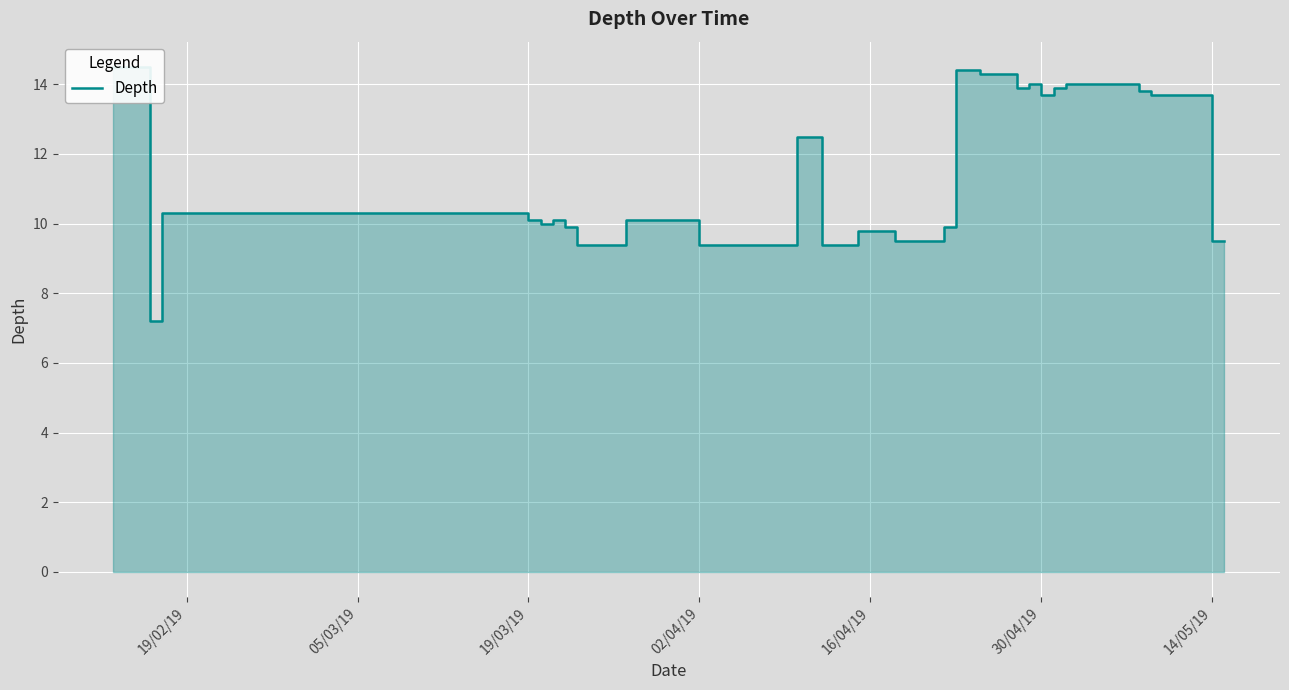

What is the average value?

11.3